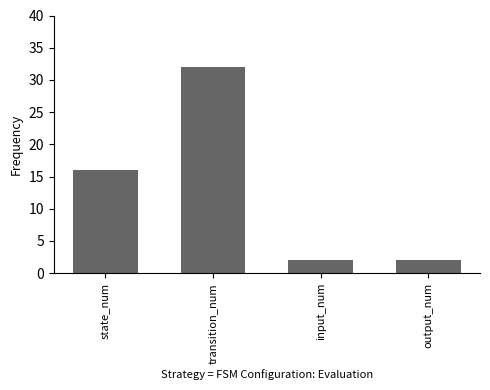

What is the greatest value displayed?

32